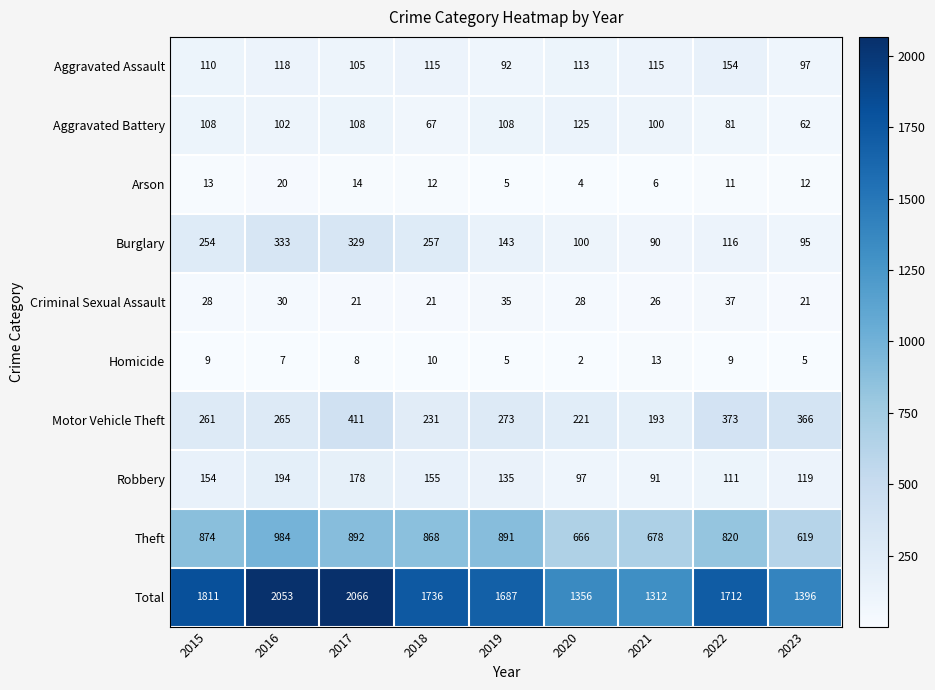

What is the greatest value displayed?

2066